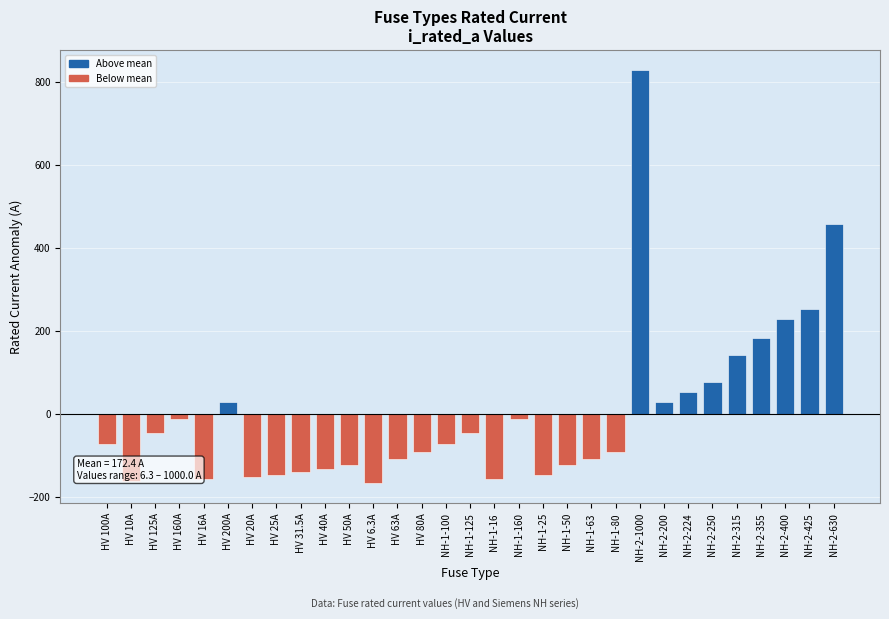

Are the bars horizontal?

No